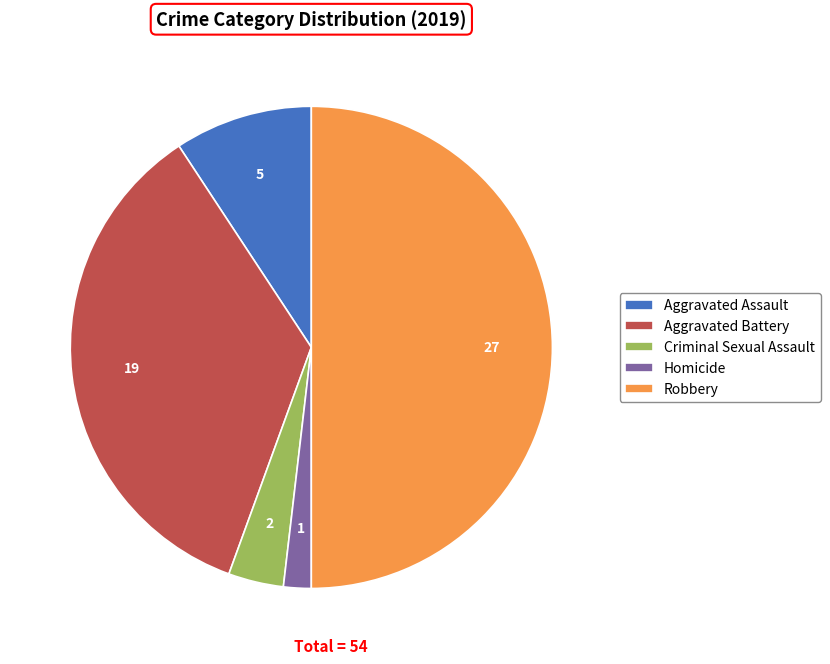

Is it true that Criminal Sexual Assault is 10% of the pie?

False